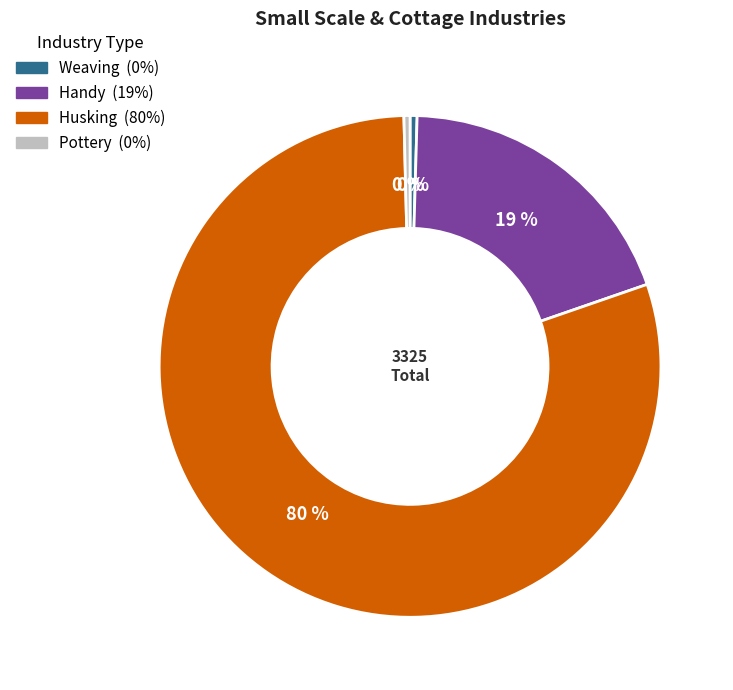

Which has a higher value, Pottery or Husking?

Husking